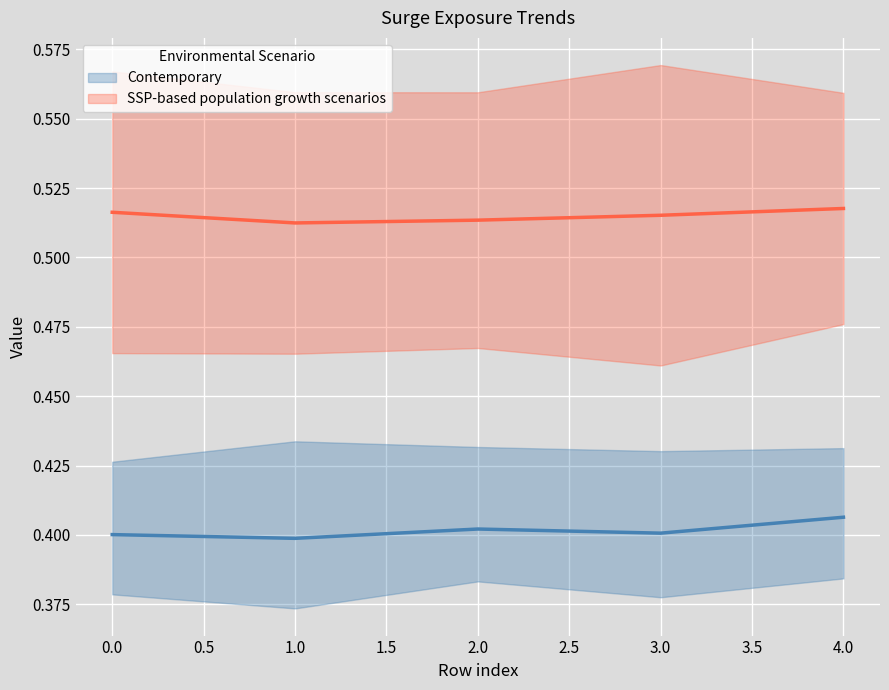

Reading left to right, transcribe all the data shown in this chart.

col_1: 0=0.6	1=0.6	2=0.6	3=0.6	4=0.6
col_2: 0=0.5	1=0.5	2=0.5	3=0.5	4=0.5
col_3: 0=0.4	1=0.4	2=0.4	3=0.4	4=0.4
col_4: 0=0.4	1=0.4	2=0.4	3=0.4	4=0.4
col_5: 0=0.4	1=0.4	2=0.4	3=0.4	4=0.4
col_6: 0=0.4	1=0.4	2=0.4	3=0.4	4=0.4